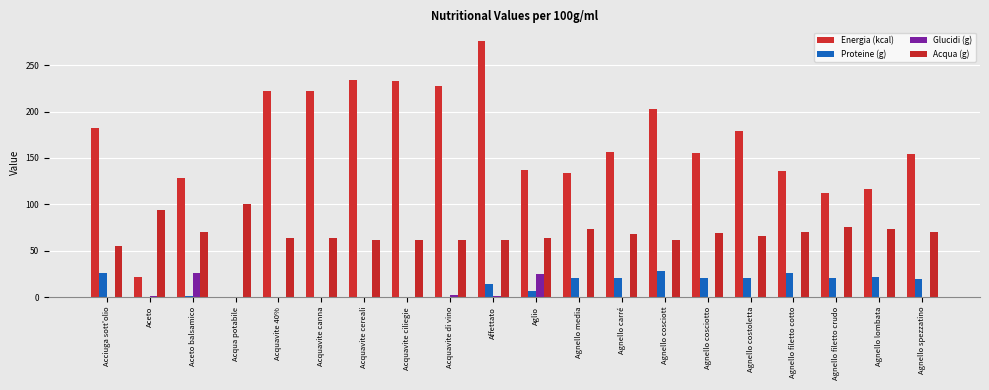

What is the average value of the Glucidi (g) series?

2.7